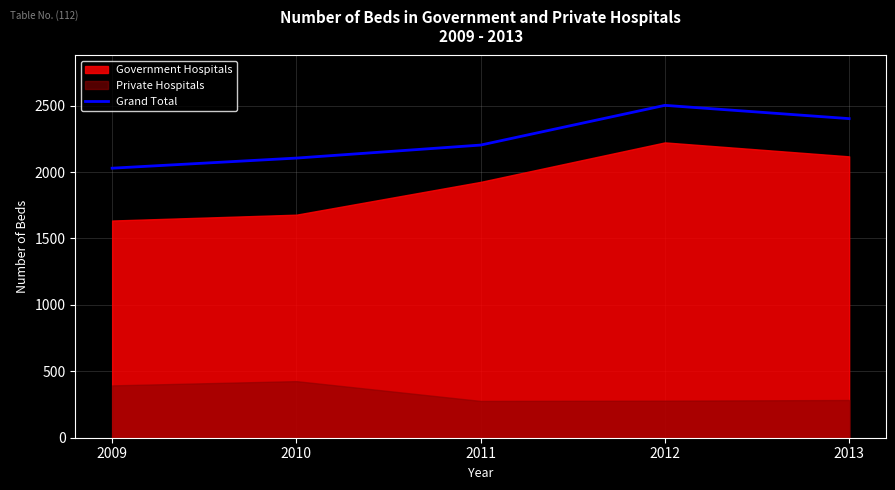

What is the highest value of the Grand Total series?

2502